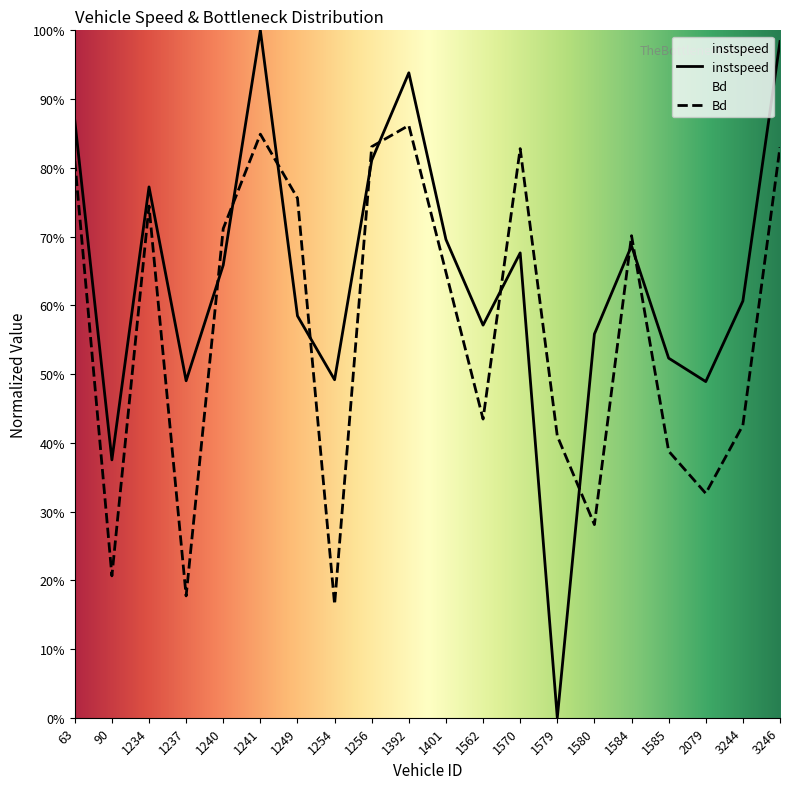

What is the difference between the maximum and minimum values in the instspeed series?

1.0